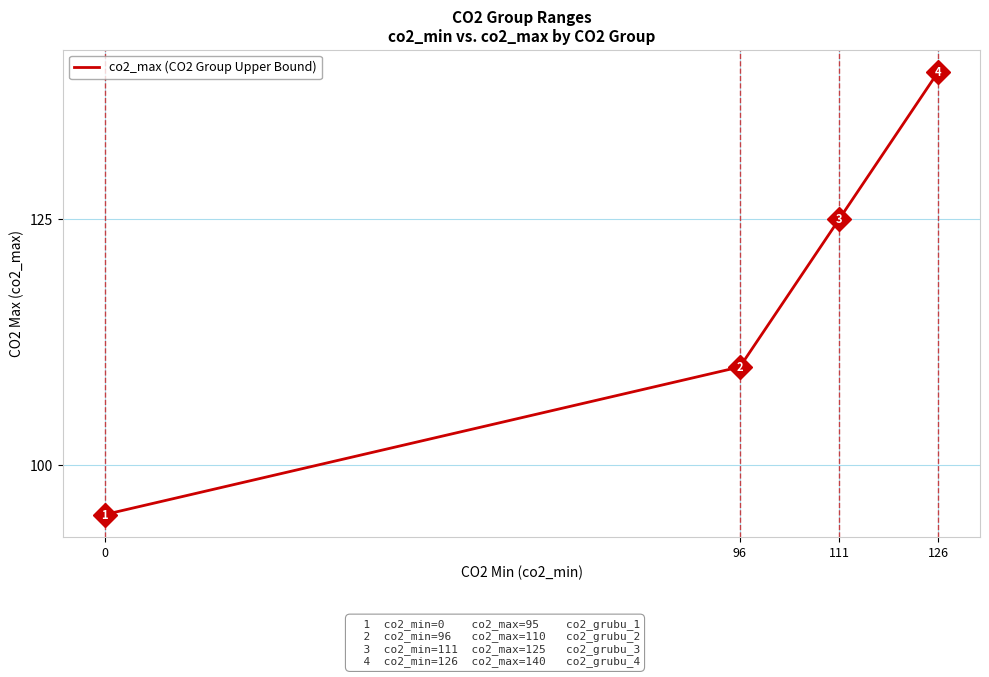

List the labels in order of value, smallest first.

0, 96, 111, 126